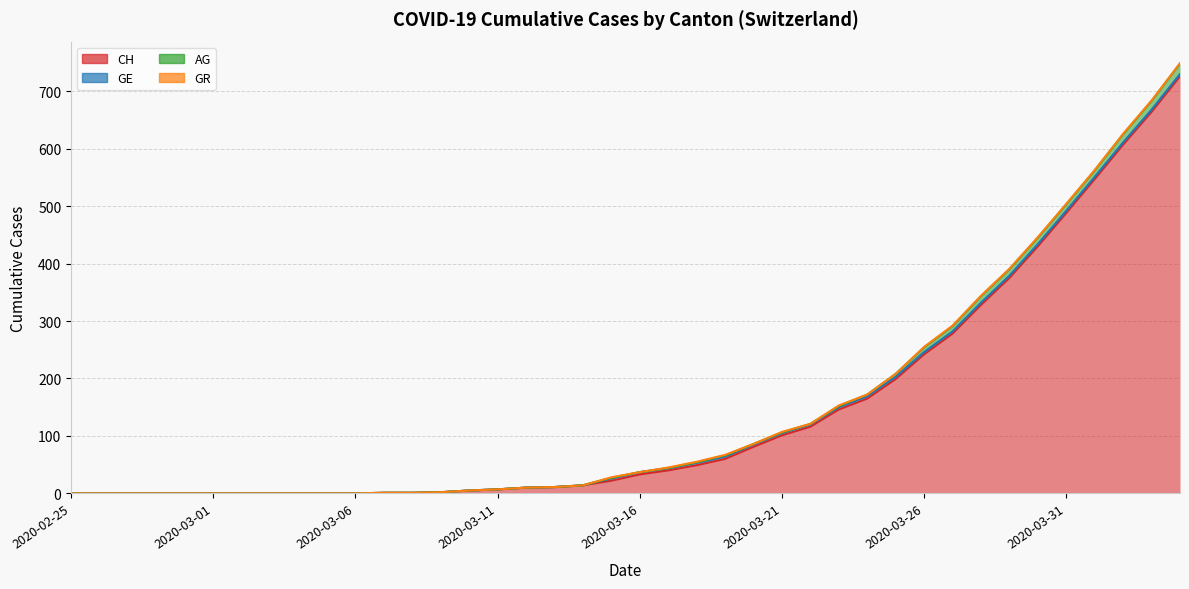

Where is AG nearest to the value 374?

2020-03-29